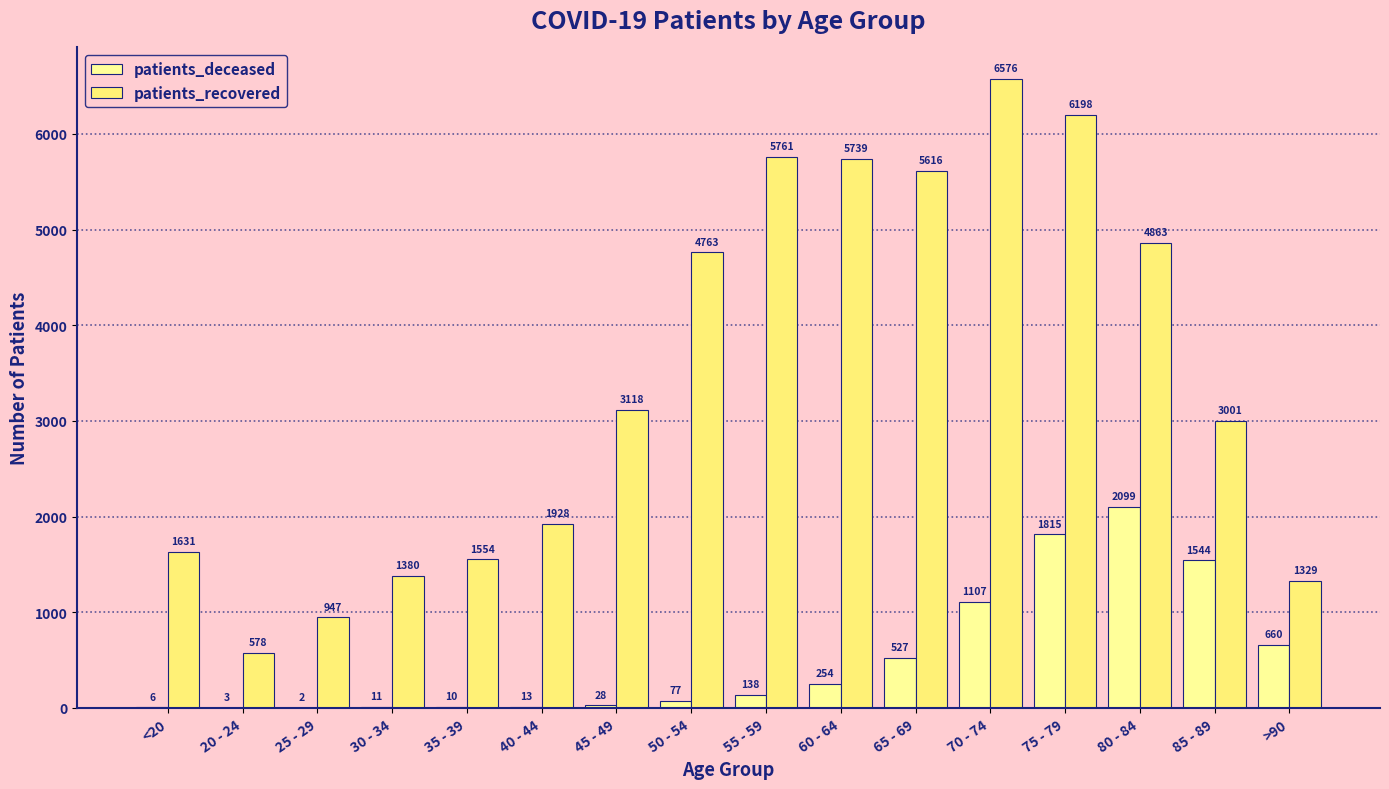

List the series in order of their peak value, lowest first.

patients_deceased, patients_recovered